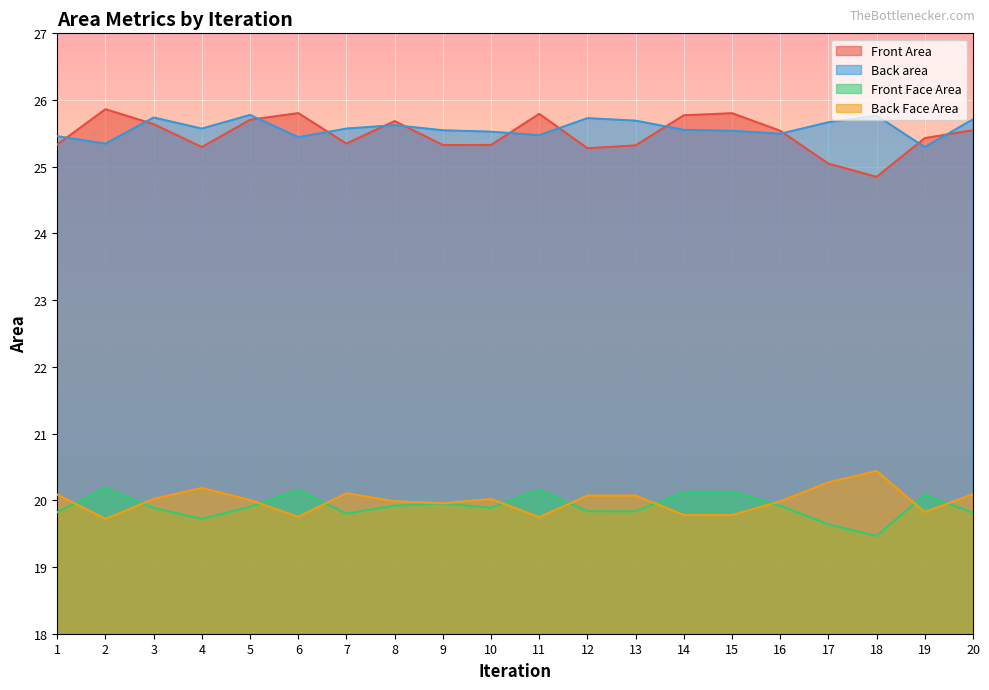

Which series changed the most between 8 and 13?

Front Area